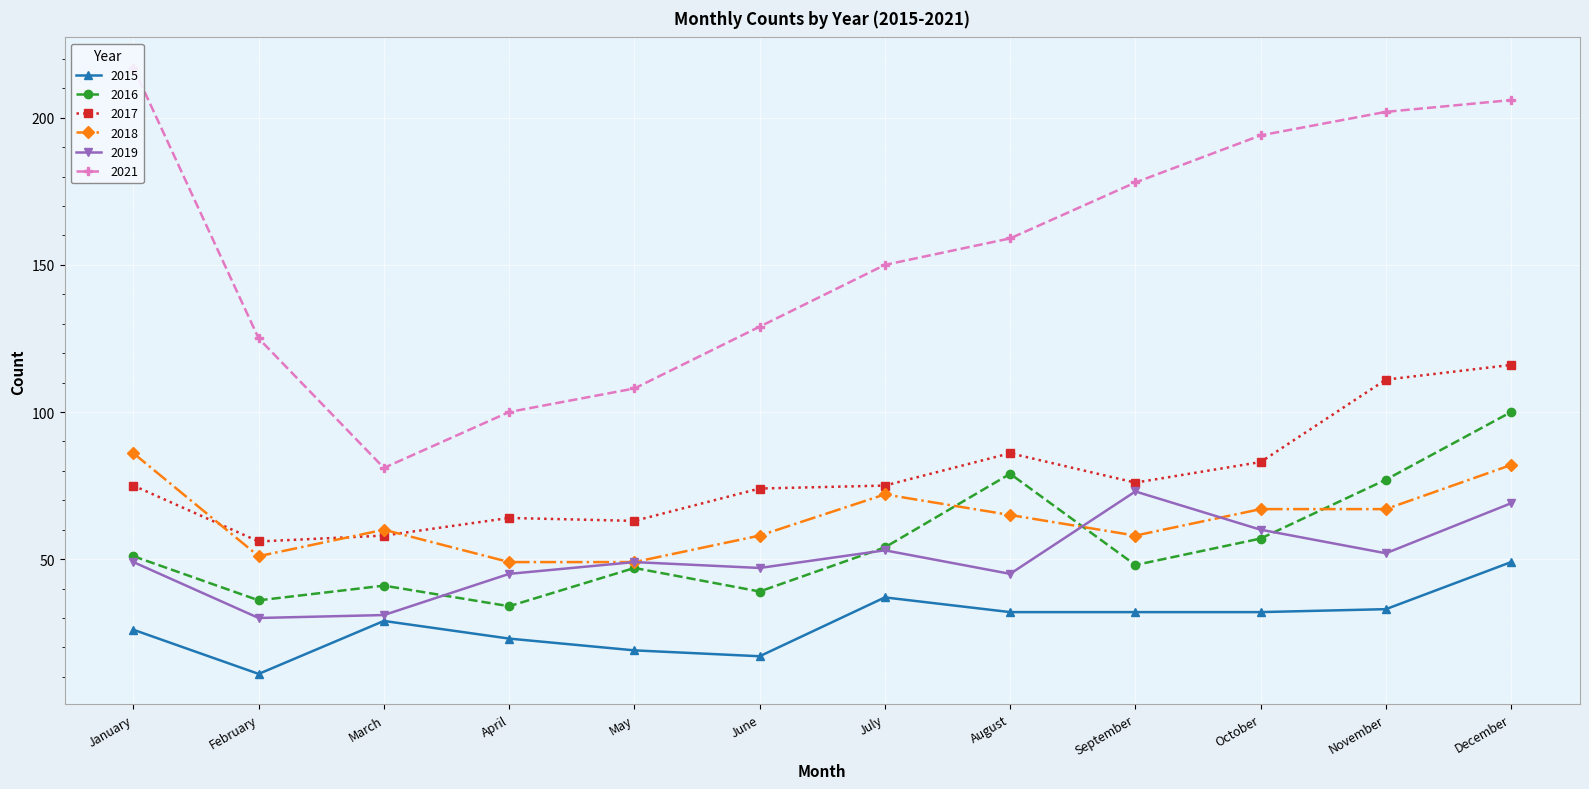

How many interior local valleys does the 2015 series have?

2